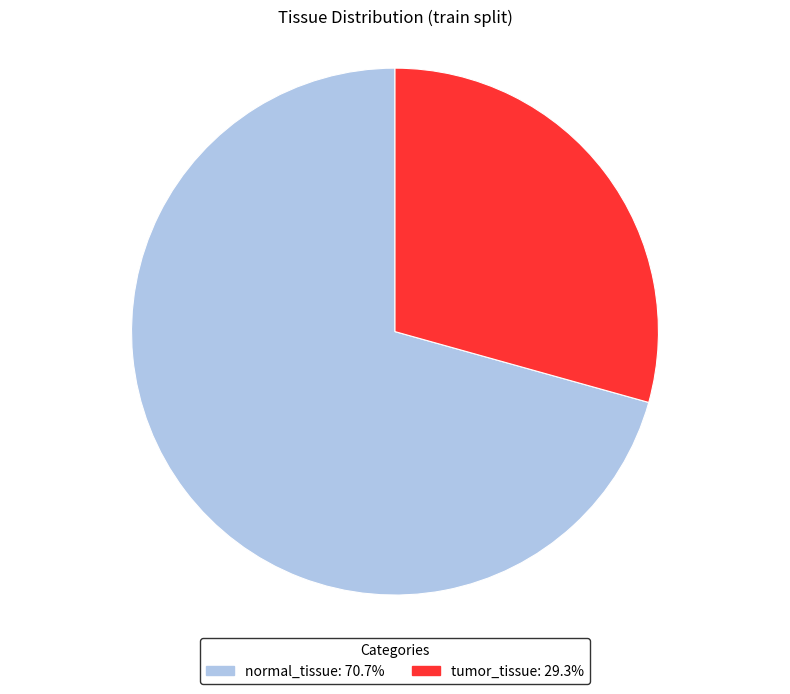

Do tumor_tissue and normal_tissue together represent more than half of the pie?

Yes